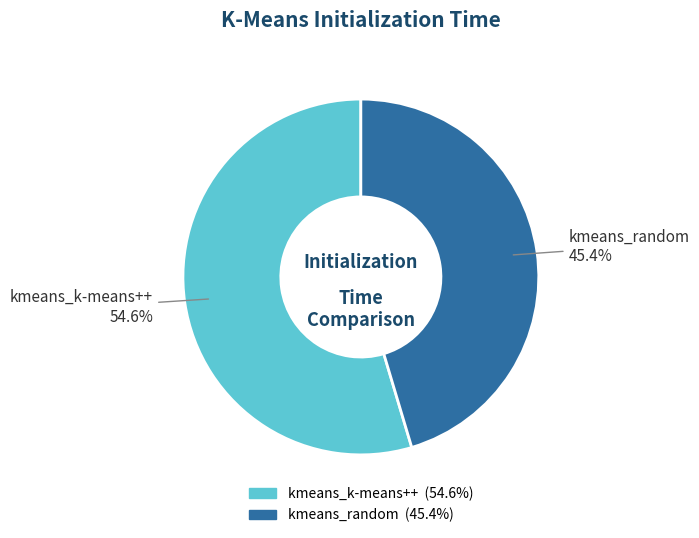

What percentage is the kmeans_random slice, to the nearest percent?

45%